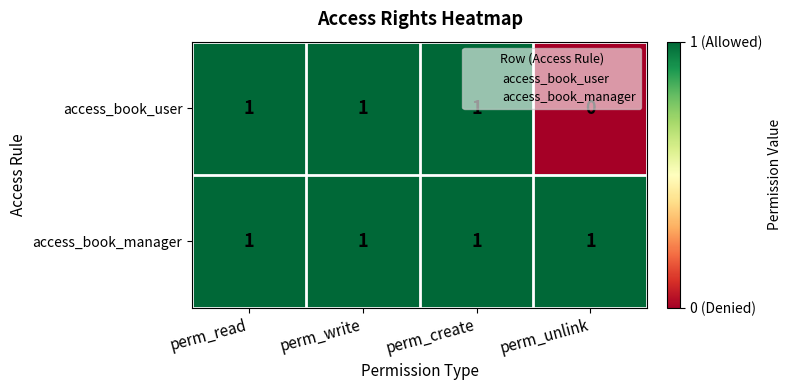

What is the total value across all series at perm_unlink?

1